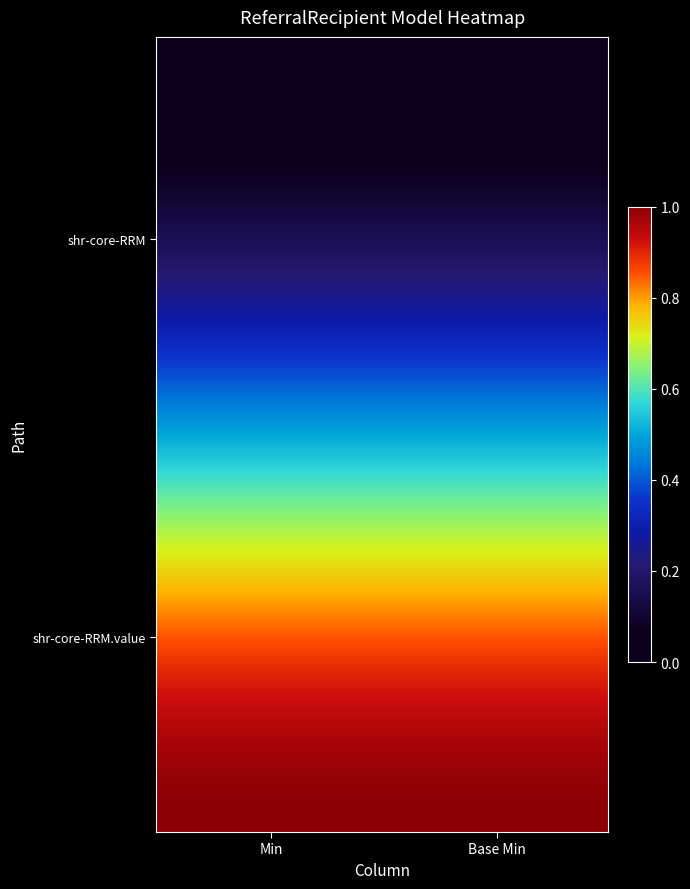

At how many categories does at least one series exceed 0?

2